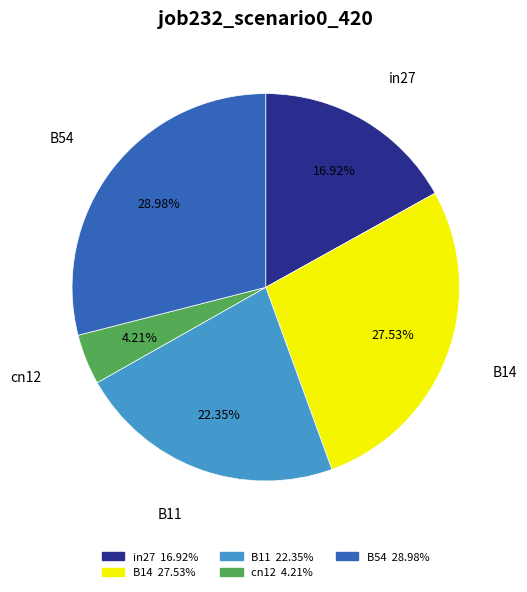

To the nearest percent, what percentage of the pie is B14?

28%